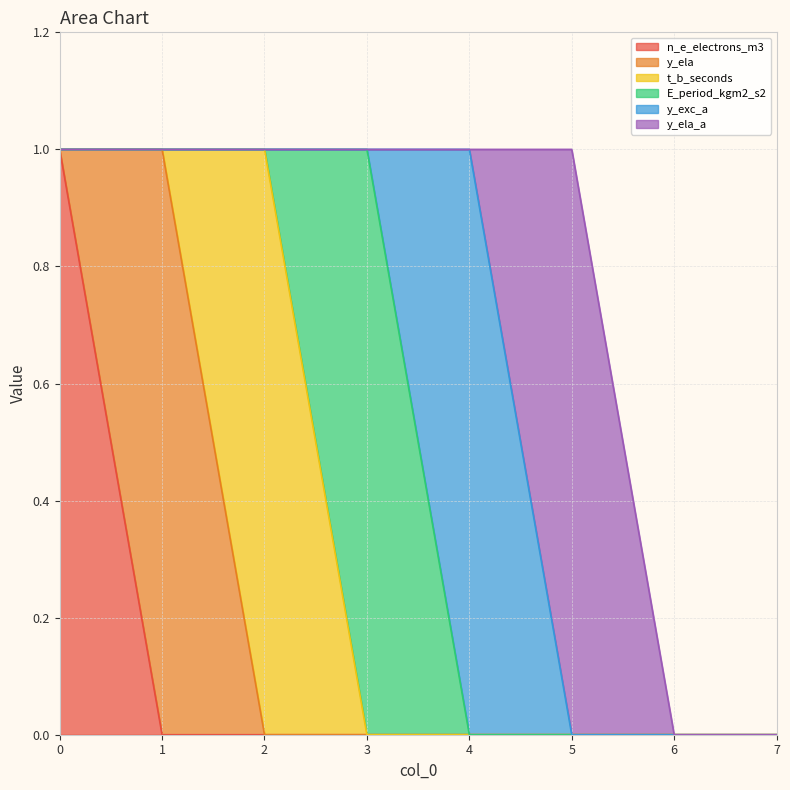

At how many categories does at least one series exceed 0?

6